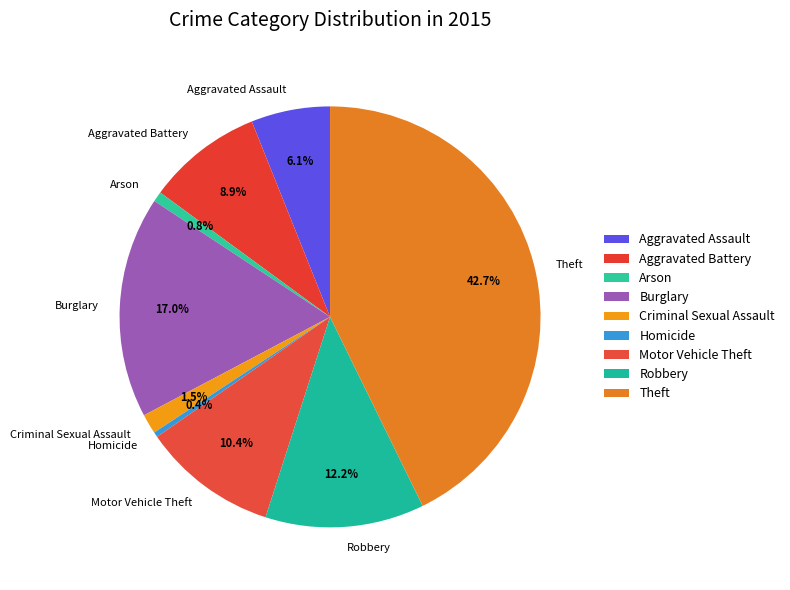

To the nearest percent, what is the combined percentage of Aggravated Battery and Aggravated Assault?

15%